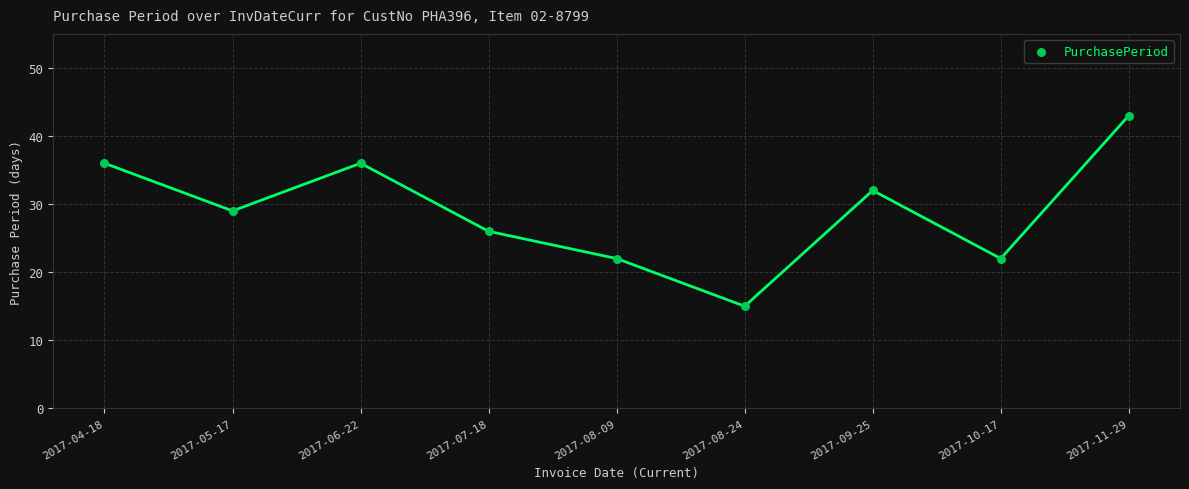

What is the average X value?

5